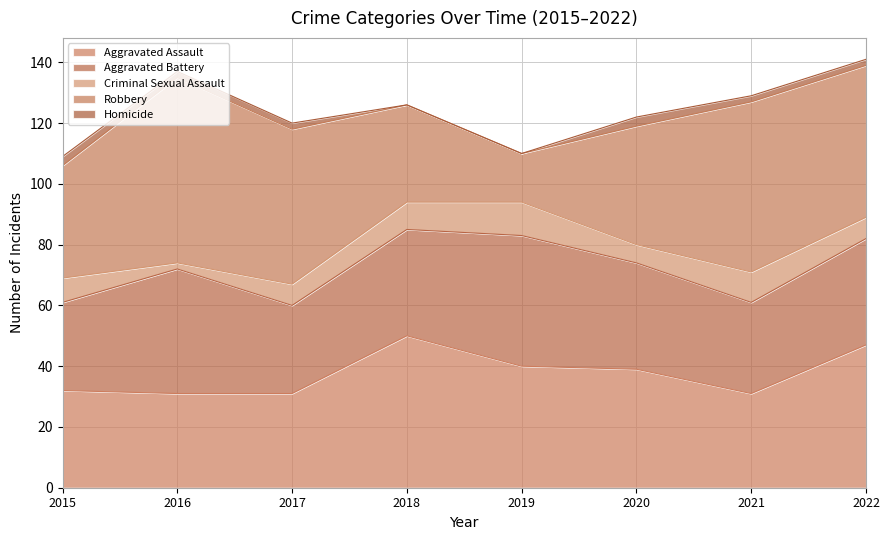

Rank the series by their maximum value, from highest to lowest.

Robbery, Aggravated Assault, Aggravated Battery, Criminal Sexual Assault, Homicide